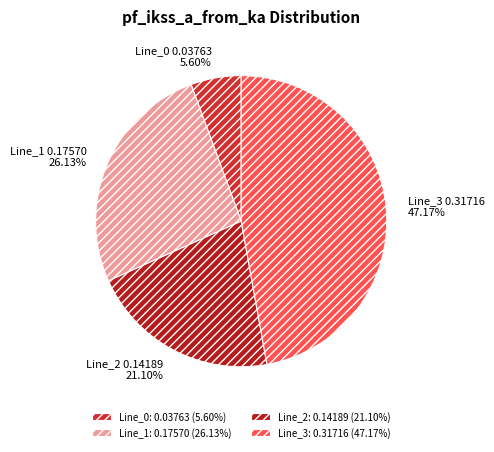

How many segments does this pie chart have?

4